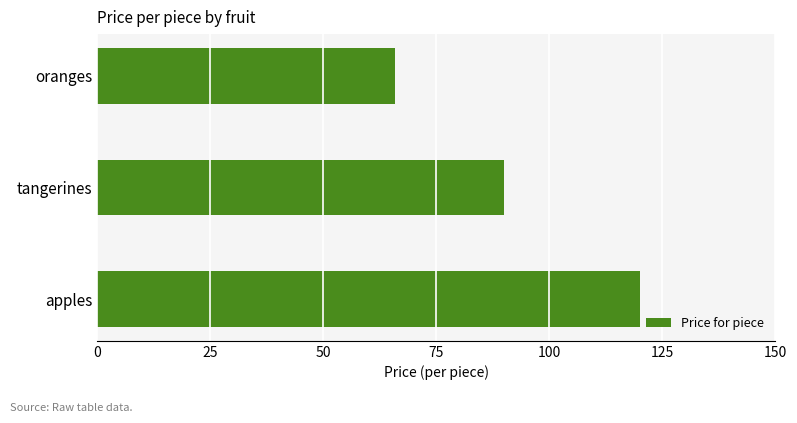

At which label is the value closest to 92?

tangerines